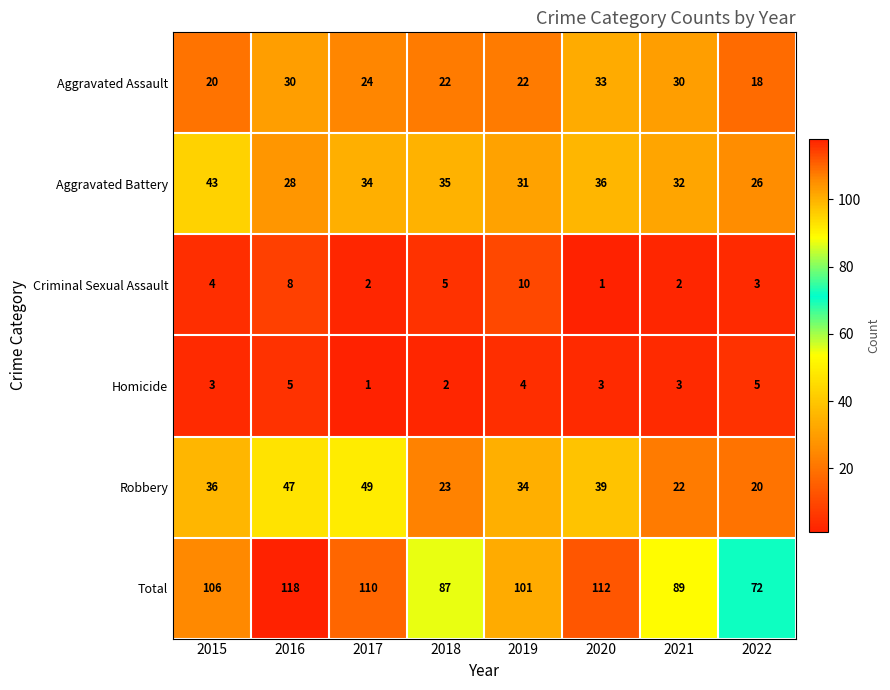

Which category has the highest value across all series?

2016